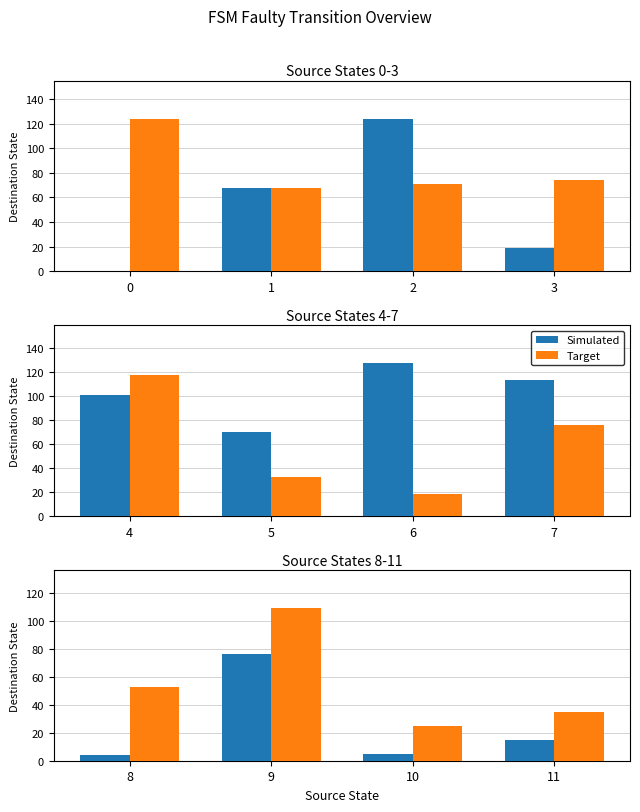

List the series in order of their overall mean, lowest first.

Simulated, Target